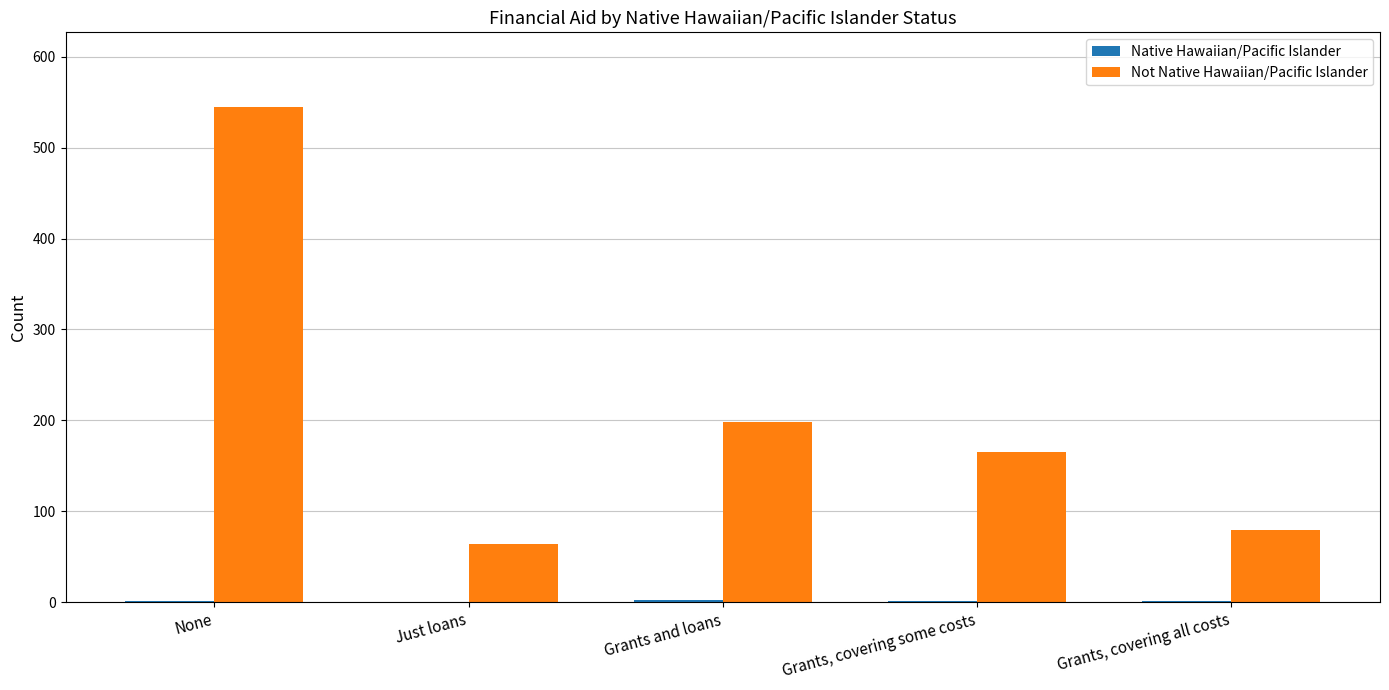

What is the maximum value shown in the chart?

545